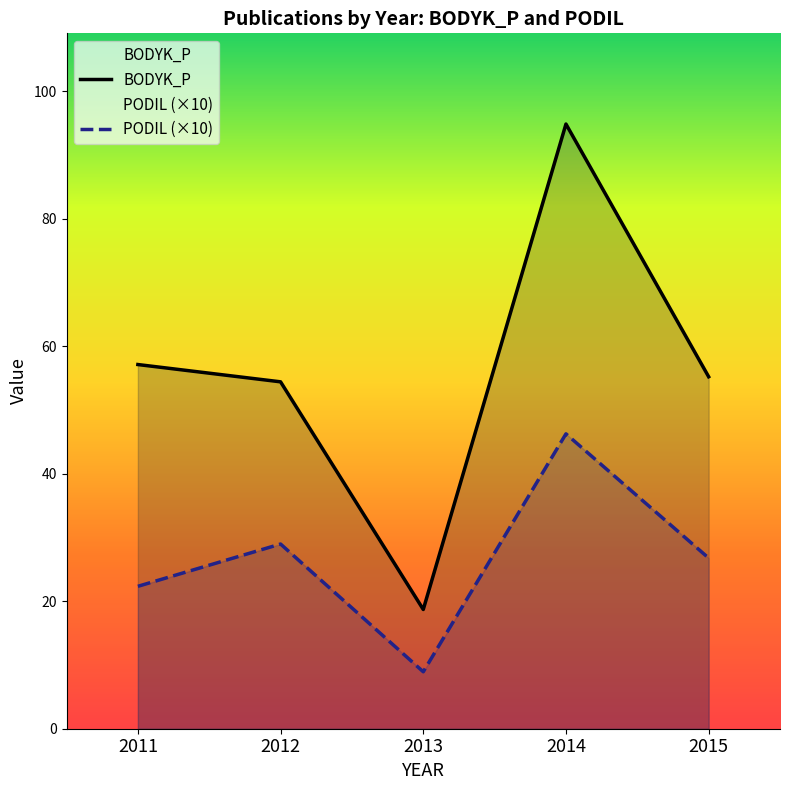

True or false: BODYK_P and PODIL (×10) cross at least once.

False